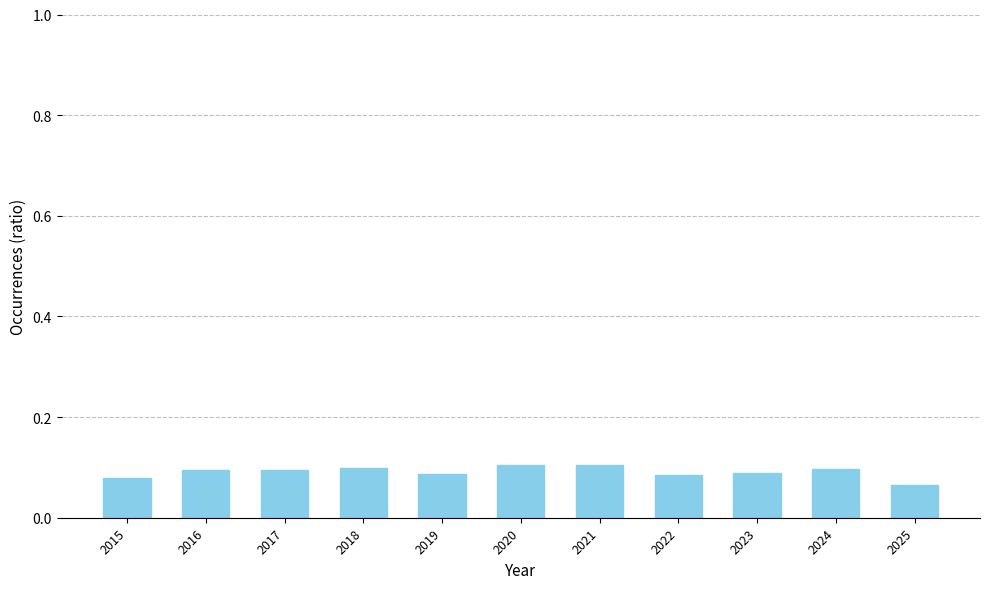

Which has a higher value, 2025 or 2021?

2021